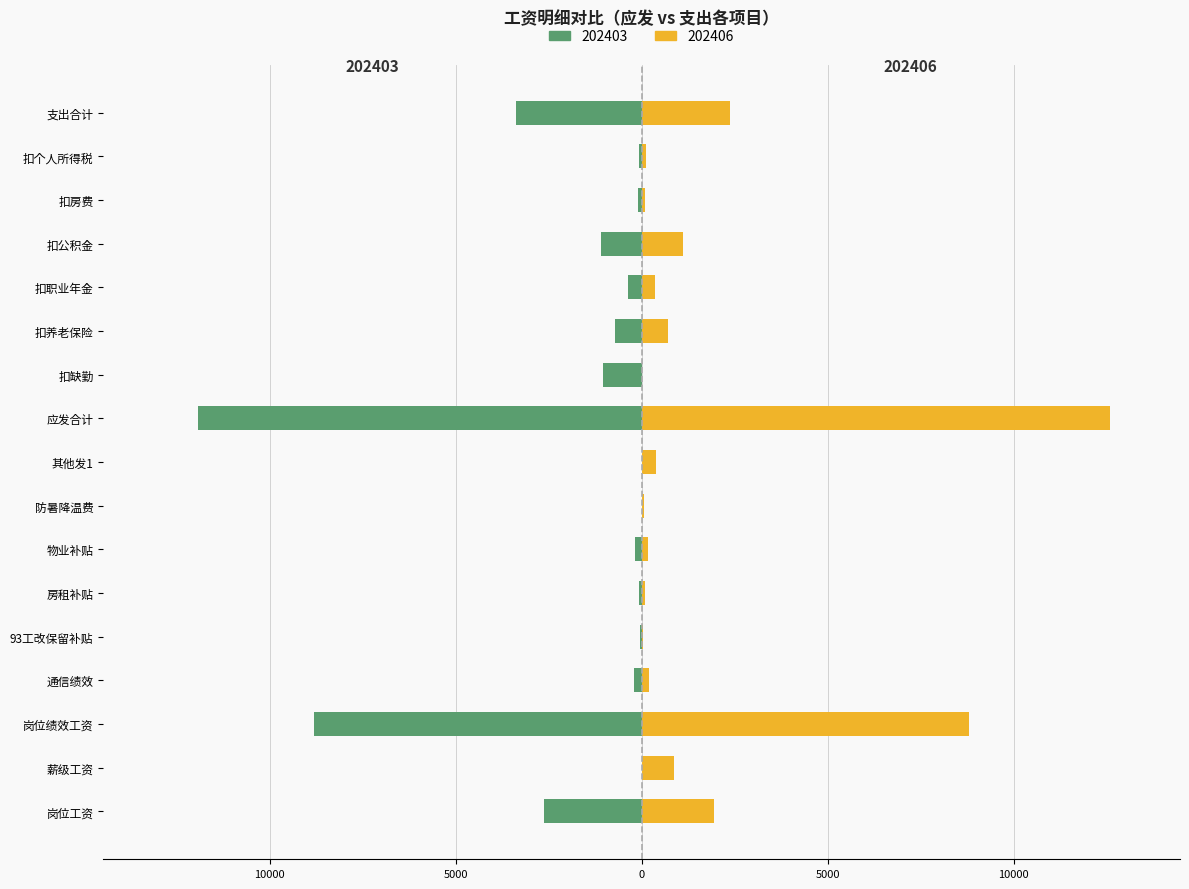

What is the smallest value displayed?

-11925.0